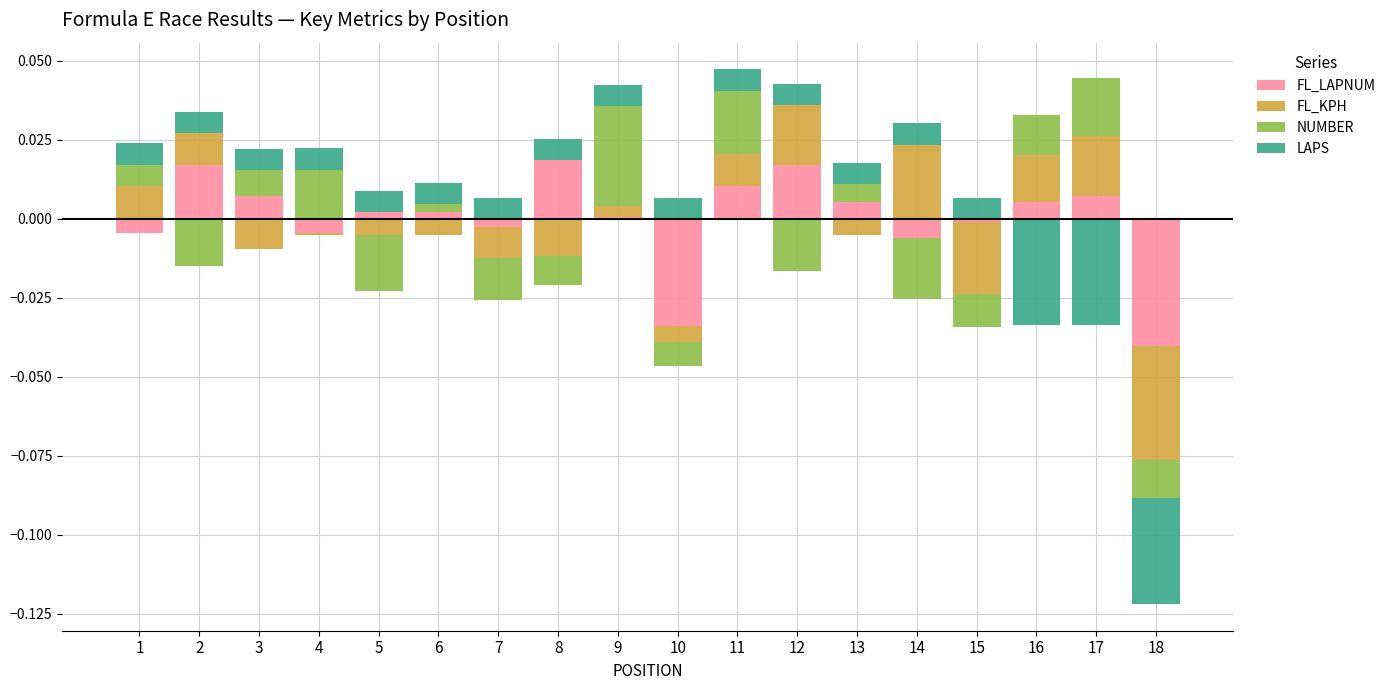

Count the number of categories in the chart.

18